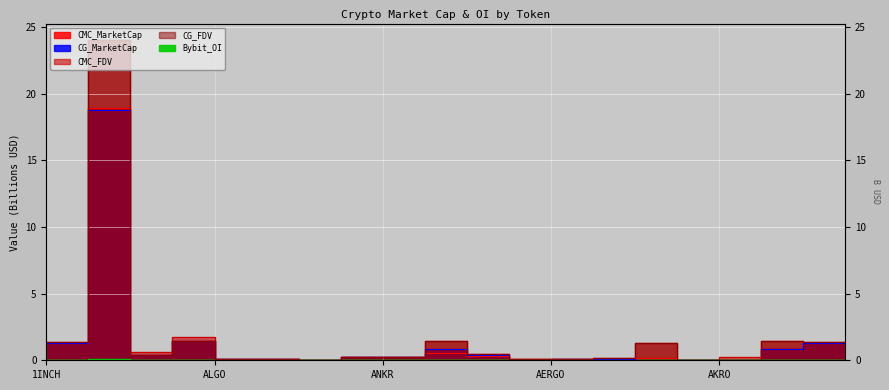

Reading right to left, transcribe all the data shown in this chart.

CMC_MarketCap: 1.3	0.9	0.0	0.0	0.2	0.1	0.1	0.1	0.3	0.5	0.3	0.2	0.0	0.1	0.1	1.4	0.4	18.9	1.3	0.5
CG_MarketCap: 1.3	0.9	0.0	0.0	0.0	0.1	0.1	0.1	0.4	0.9	0.3	0.2	0.0	0.1	0.1	1.4	0.4	18.7	1.3	0.5
CMC_FDV: 1.4	1.4	0.2	0.0	1.3	0.2	0.1	0.1	0.5	1.4	0.3	0.2	0.1	0.1	0.1	1.8	0.6	24.1	1.4	0.6
CG_FDV: 1.4	1.4	0.0	0.0	1.3	0.2	0.1	0.1	0.5	1.4	0.3	0.2	0.1	0.1	0.1	1.4	0.4	24.0	1.4	0.6
Bybit_OI: 0.0	0.0	0.0	0.0	0.0	0.0	0.0	0.0	0.0	0.0	0.0	0.0	0.0	0.0	0.0	0.0	0.0	0.1	0.0	0.0